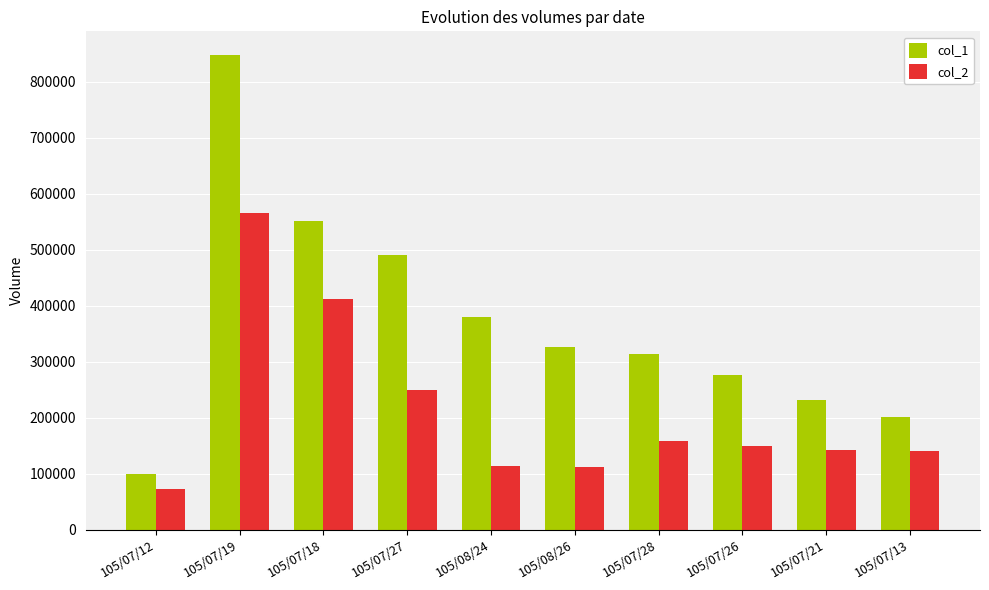

List the labels in order of col_1 value, smallest first.

105/07/12, 105/07/13, 105/07/21, 105/07/26, 105/07/28, 105/08/26, 105/08/24, 105/07/27, 105/07/18, 105/07/19